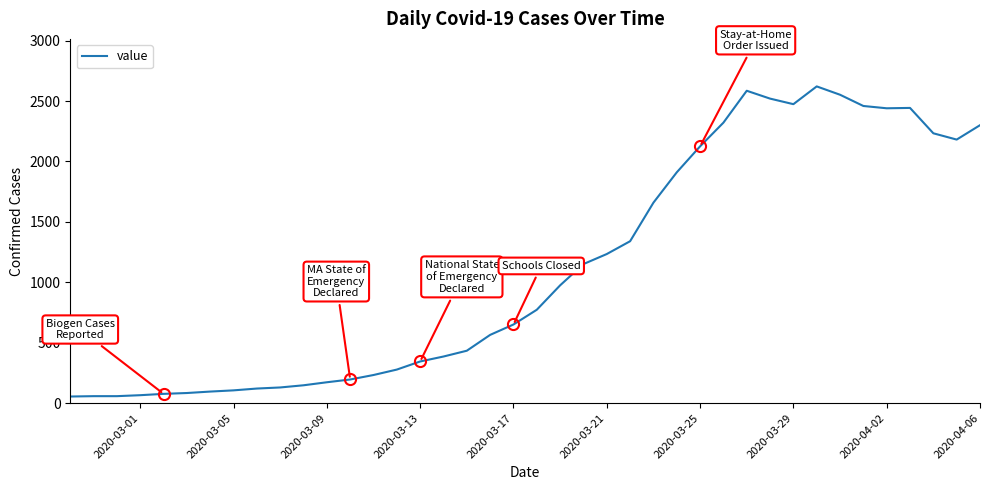

What is the difference between the maximum and minimum values?

2566